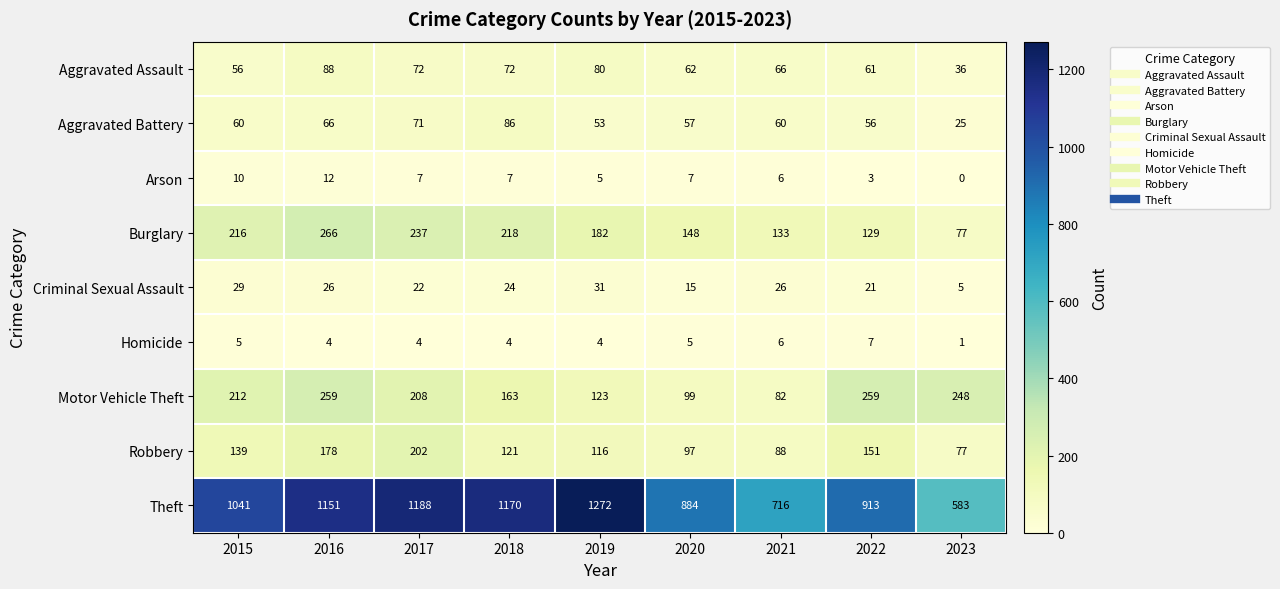

Rank the series by their maximum value, from highest to lowest.

Theft, Burglary, Motor Vehicle Theft, Robbery, Aggravated Assault, Aggravated Battery, Criminal Sexual Assault, Arson, Homicide